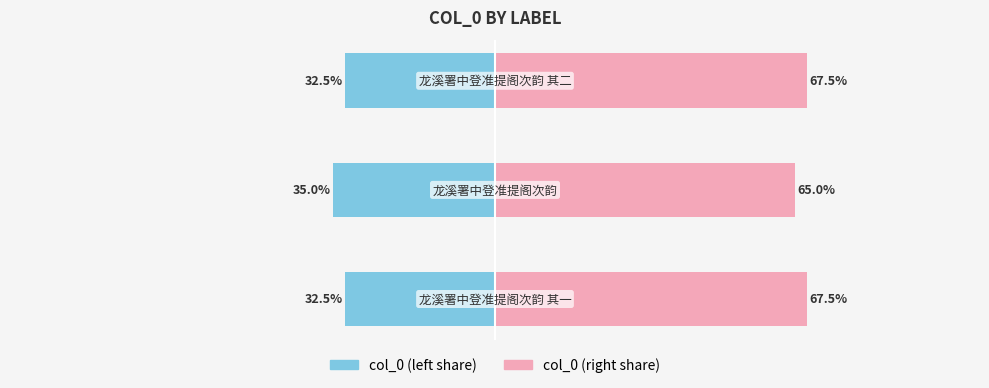

Are the bars grouped side by side (vs. stacked)?

Yes